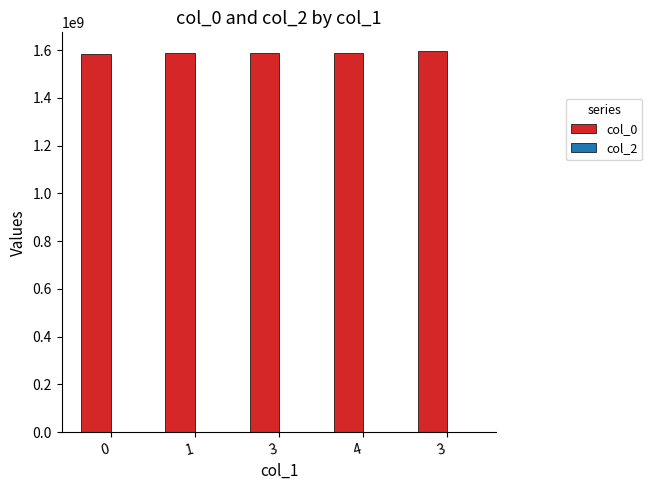

How many bars are there in total?

5